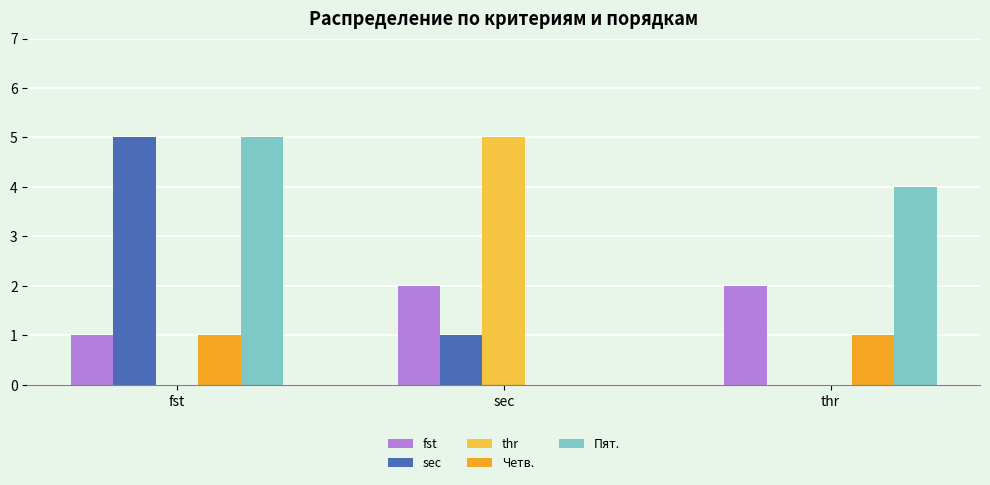

Reading left to right, transcribe all the data shown in this chart.

fst: fst=1	sec=2	thr=2
sec: fst=5	sec=1	thr=0
thr: fst=0	sec=5	thr=0
Четв.: fst=1	sec=0	thr=1
Пят.: fst=5	sec=0	thr=4